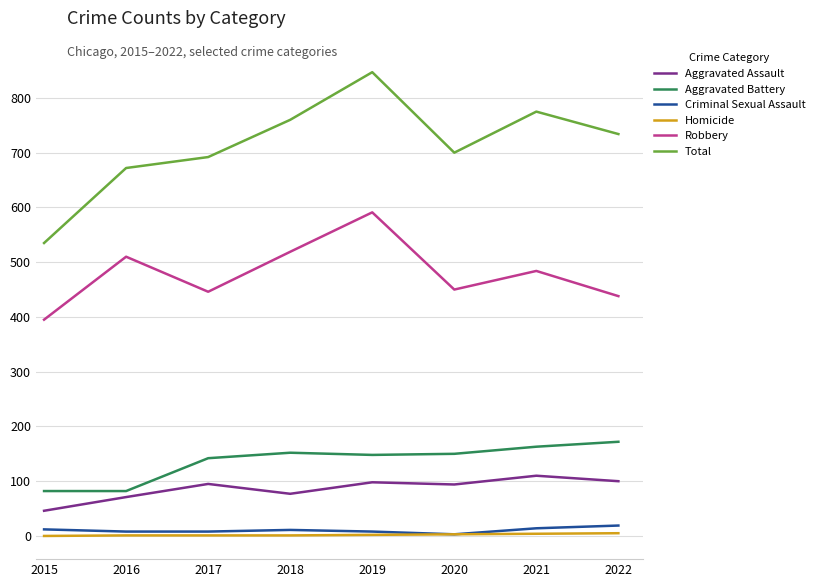

Is it true that Aggravated Assault equals 163 at 2020?

False